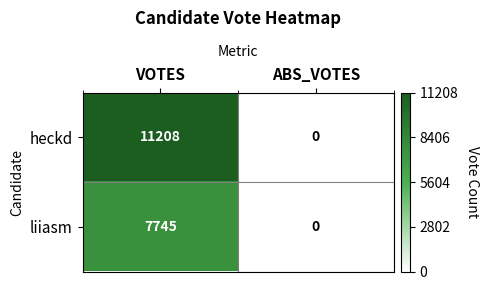

Reading left to right, what are all the values shown in this chart?

heckd: 11208	0
liiasm: 7745	0